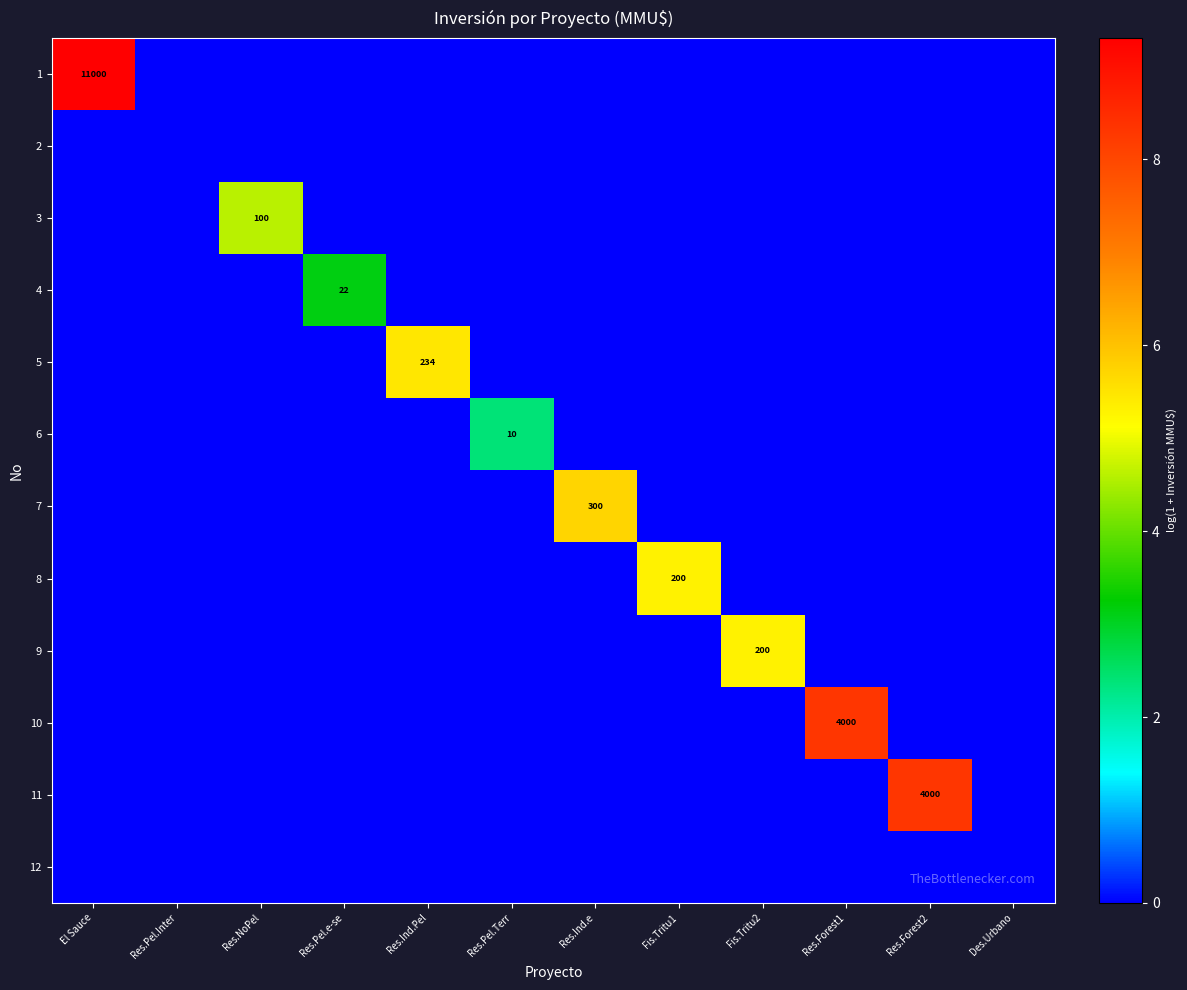

True or false: 6 has a value of 10 at Res.Pel.Terr.

True